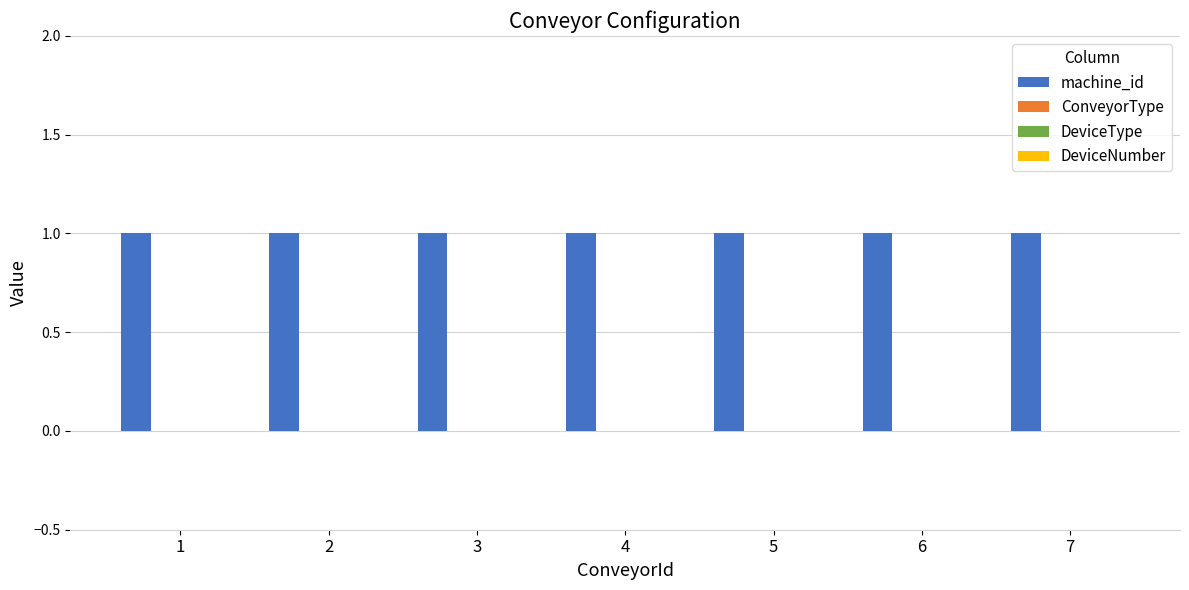

Reading right to left, transcribe all the data shown in this chart.

machine_id: 7=1	6=1	5=1	4=1	3=1	2=1	1=1
ConveyorType: 7=0	6=0	5=0	4=0	3=0	2=0	1=0
DeviceType: 7=0	6=0	5=0	4=0	3=0	2=0	1=0
DeviceNumber: 7=0	6=0	5=0	4=0	3=0	2=0	1=0